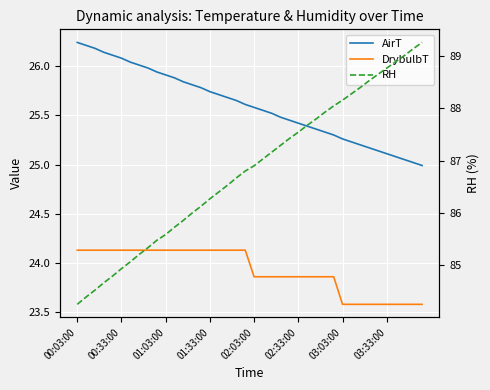

Where does the AirT series first go above 25?

00:03:00